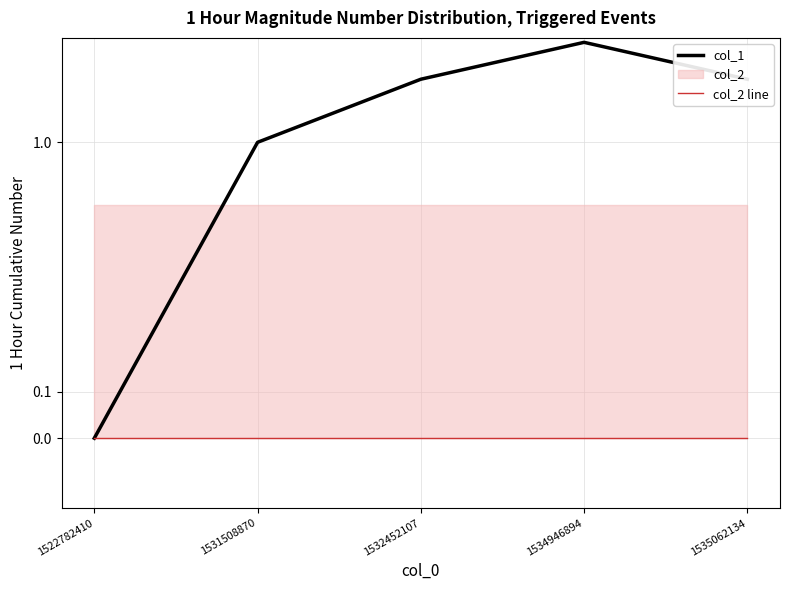

What is the difference between the highest and lowest values at 1534946894?

3